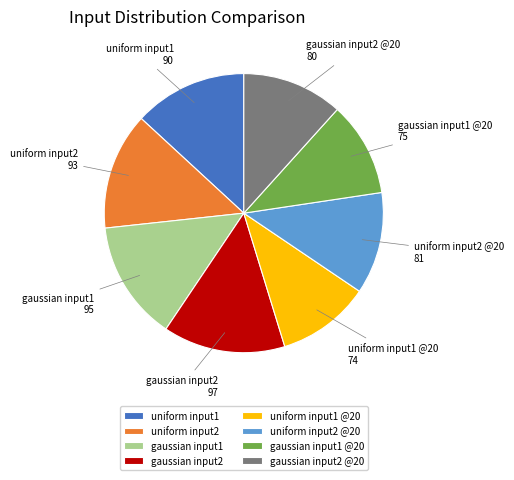

The gaussian input2 slice represents 21% of the pie. True or false?

False